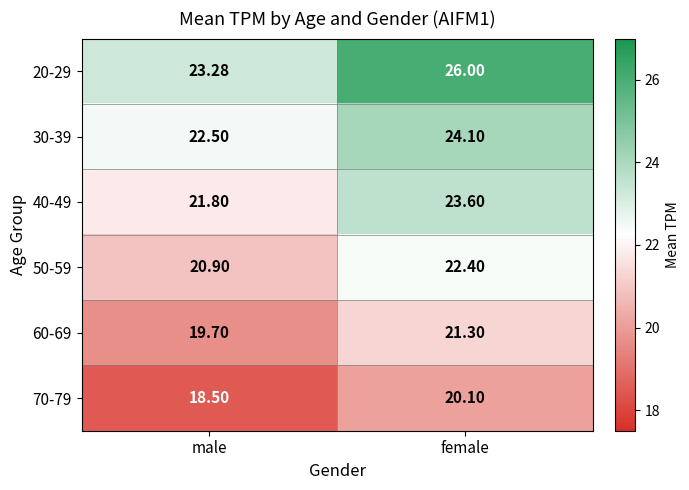

At which label does 50-59 reach its peak?

female